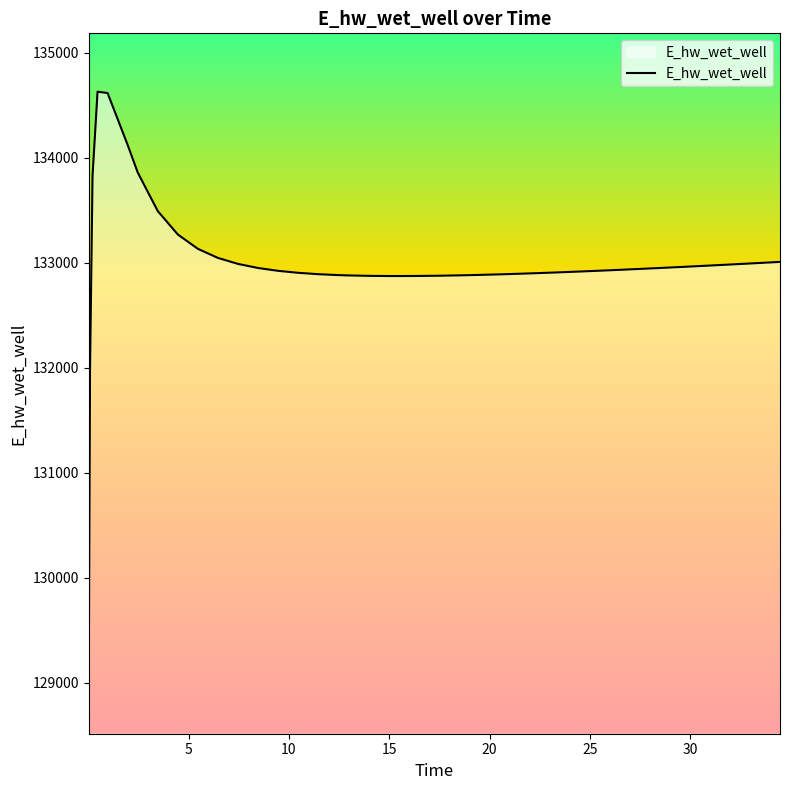

What is the difference between the maximum and second lowest values?

2658.0